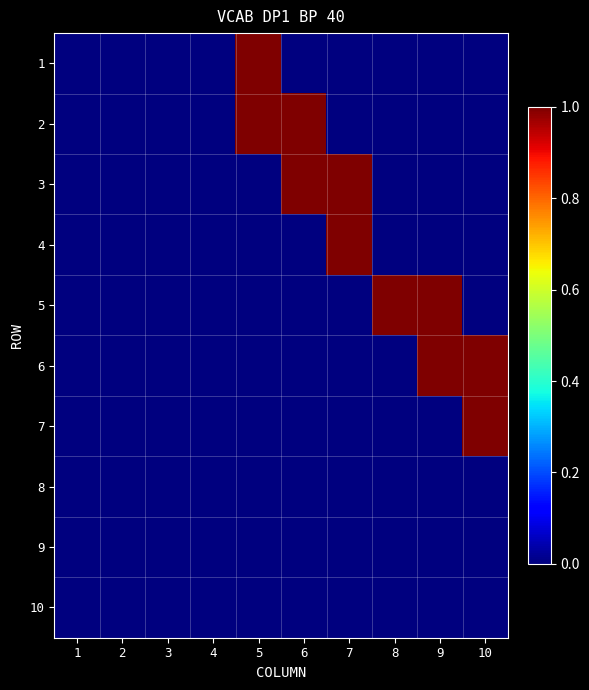

Reading left to right, extract all data points from this chart.

1: 1=0	2=0	3=0	4=0	5=1	6=0	7=0	8=0	9=0	10=0
2: 1=0	2=0	3=0	4=0	5=1	6=1	7=0	8=0	9=0	10=0
3: 1=0	2=0	3=0	4=0	5=0	6=1	7=1	8=0	9=0	10=0
4: 1=0	2=0	3=0	4=0	5=0	6=0	7=1	8=0	9=0	10=0
5: 1=0	2=0	3=0	4=0	5=0	6=0	7=0	8=1	9=1	10=0
6: 1=0	2=0	3=0	4=0	5=0	6=0	7=0	8=0	9=1	10=1
7: 1=0	2=0	3=0	4=0	5=0	6=0	7=0	8=0	9=0	10=1
8: 1=0	2=0	3=0	4=0	5=0	6=0	7=0	8=0	9=0	10=0
9: 1=0	2=0	3=0	4=0	5=0	6=0	7=0	8=0	9=0	10=0
10: 1=0	2=0	3=0	4=0	5=0	6=0	7=0	8=0	9=0	10=0